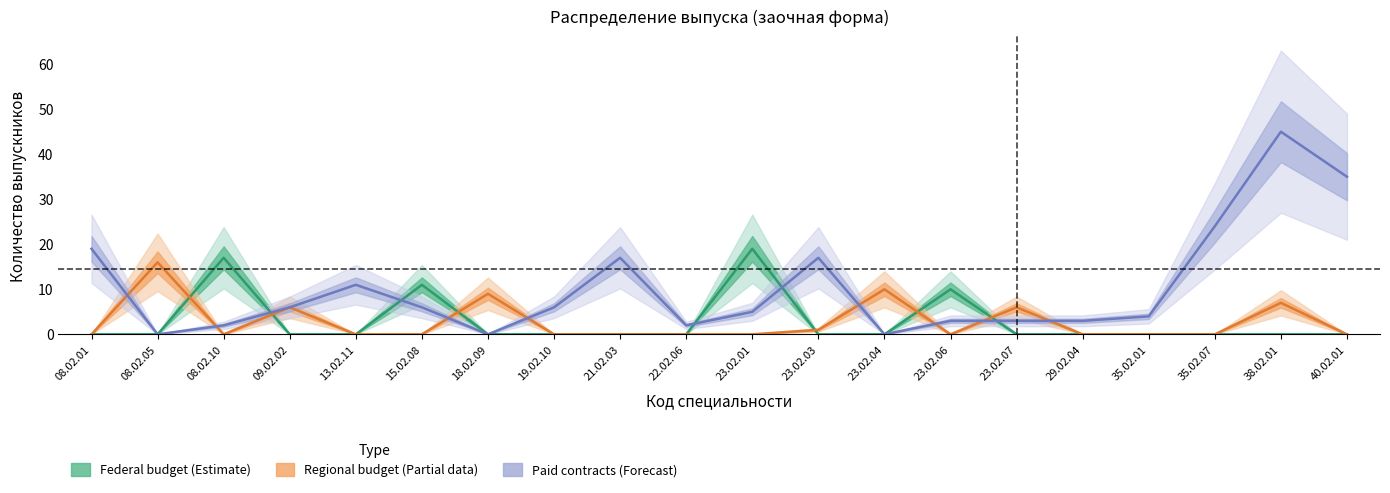

Reading left to right, transcribe all the data shown in this chart.

Federal budget (Estimate): 08.02.01=0	08.02.05=0	08.02.10=17	09.02.02=0	13.02.11=0	15.02.08=11	18.02.09=0	19.02.10=0	21.02.03=0	22.02.06=0	23.02.01=19	23.02.03=0	23.02.04=0	23.02.06=10	23.02.07=0	29.02.04=0	35.02.01=0	35.02.07=0	38.02.01=0	40.02.01=0
Regional budget (Partial data): 08.02.01=0	08.02.05=16	08.02.10=0	09.02.02=6	13.02.11=0	15.02.08=0	18.02.09=9	19.02.10=0	21.02.03=0	22.02.06=0	23.02.01=0	23.02.03=1	23.02.04=10	23.02.06=0	23.02.07=6	29.02.04=0	35.02.01=0	35.02.07=0	38.02.01=7	40.02.01=0
Paid contracts (Forecast): 08.02.01=19	08.02.05=0	08.02.10=2	09.02.02=6	13.02.11=11	15.02.08=6	18.02.09=0	19.02.10=6	21.02.03=17	22.02.06=2	23.02.01=5	23.02.03=17	23.02.04=0	23.02.06=3	23.02.07=3	29.02.04=3	35.02.01=4	35.02.07=24	38.02.01=45	40.02.01=35